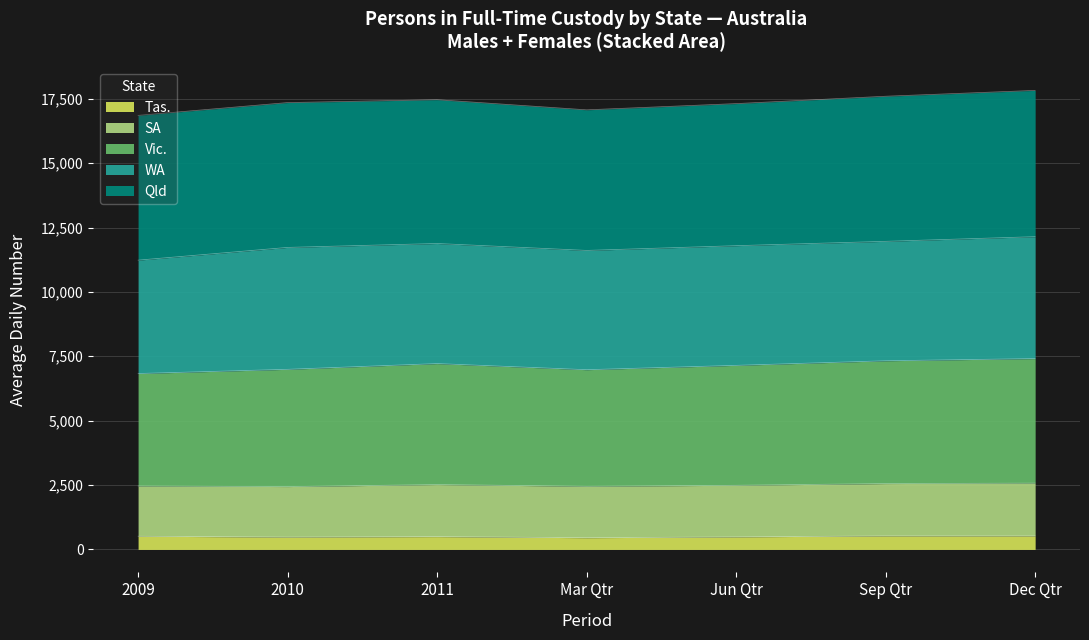

Does the chart display data point markers on the line(s)?

No